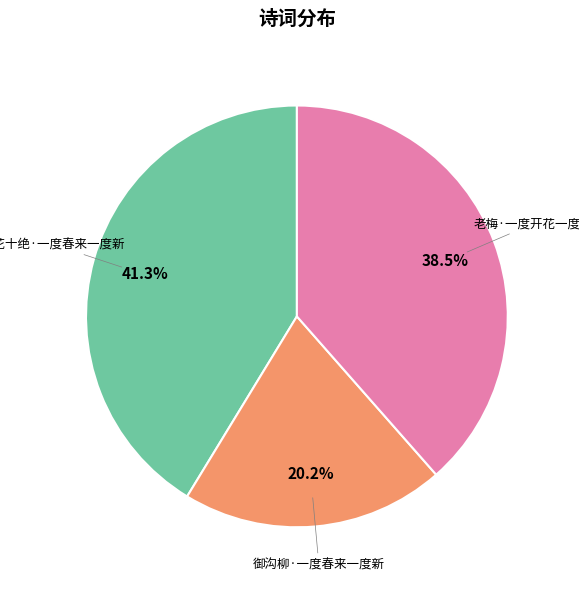

How many segments does this pie chart have?

3